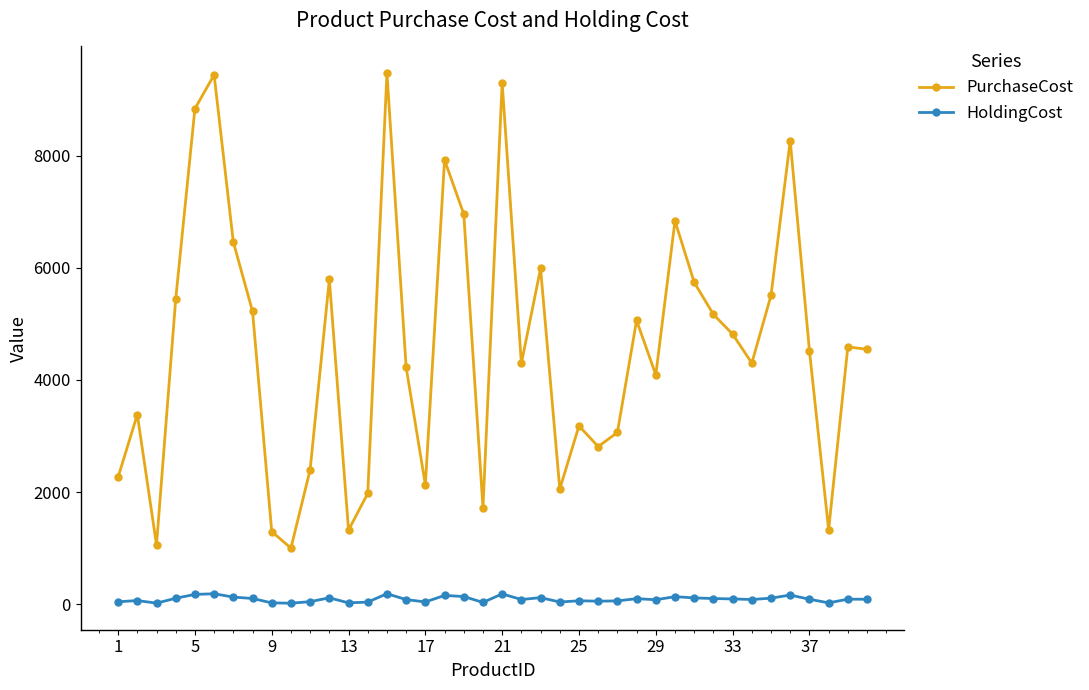

What is the average value of the PurchaseCost series?

4595.3